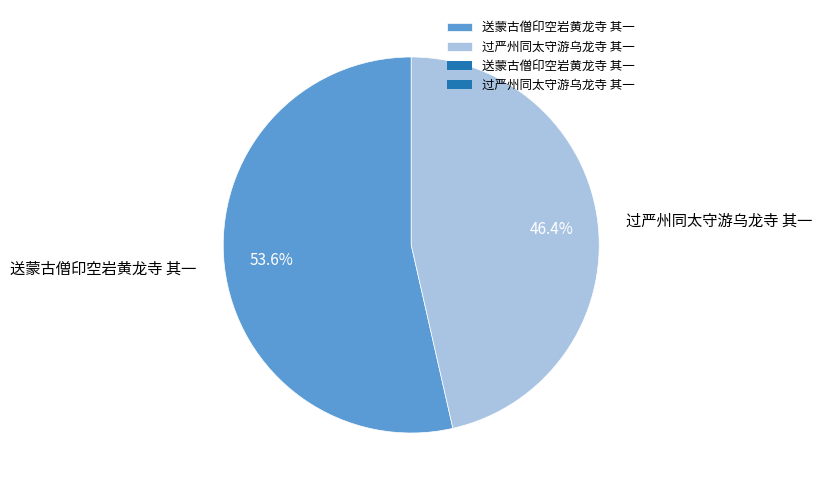

What portion of the pie excludes 送蒙古僧印空岩黄龙寺 其一?

46.4%